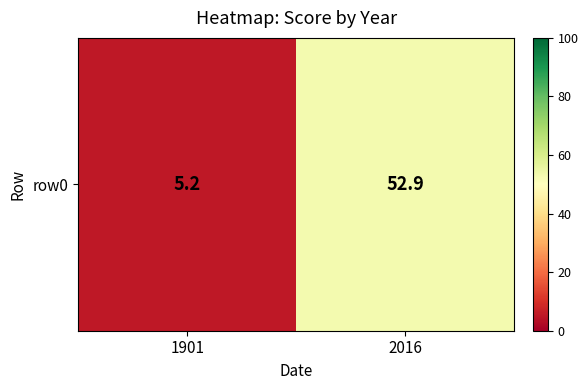

Between 1901 and 2016, which is larger?

2016